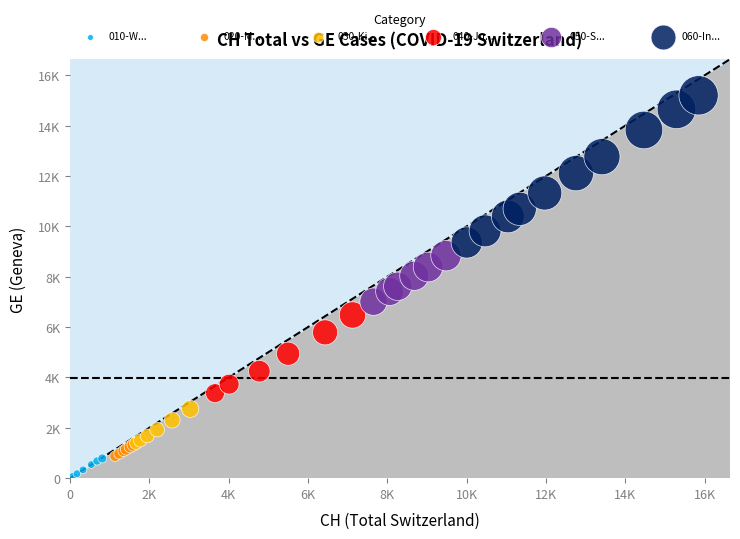

What are all the series names shown in the legend?

010-W..., 020-M..., 030-Ki..., 040-Ju..., 050-S..., 060-In...